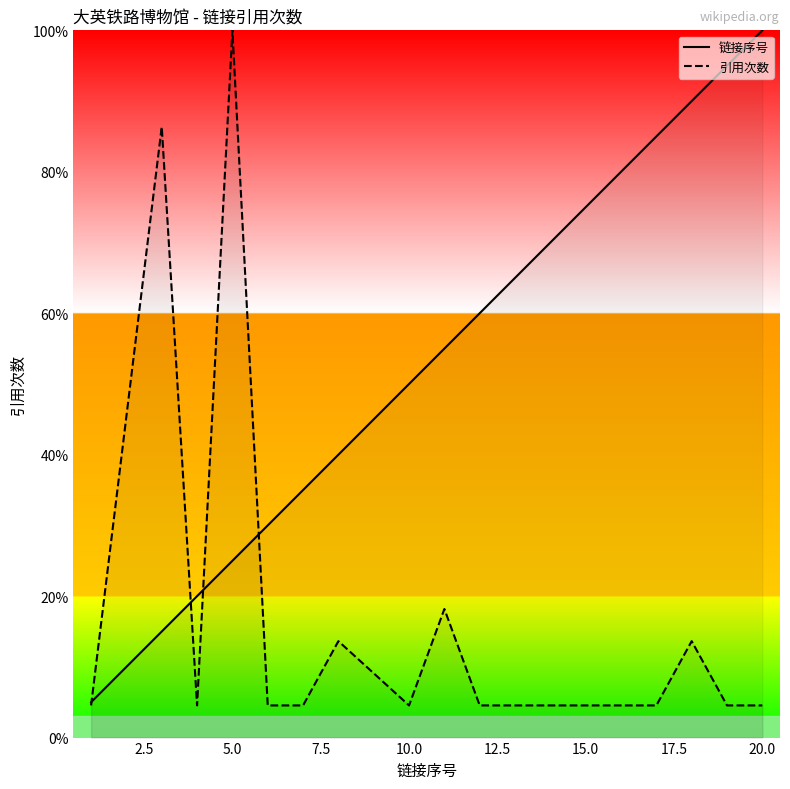

How many interior local peaks does the 引用次数 series have?

5